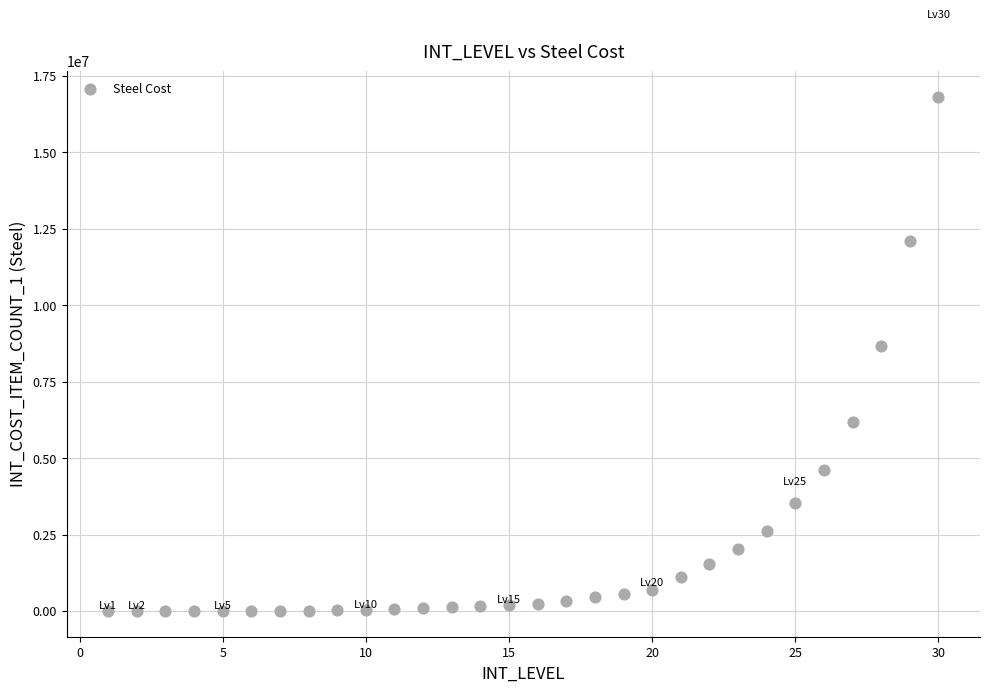

What Y value in the scatter plot is closest to 8407517?

8671000